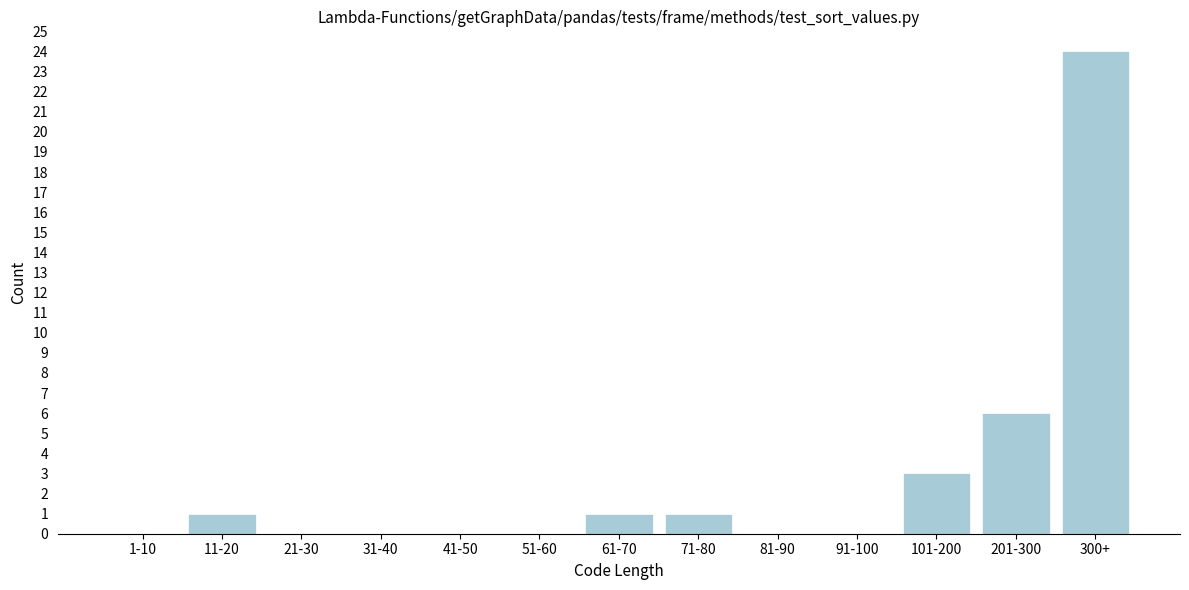

Reading left to right, list all the values displayed in this chart.

1-10=0	11-20=1	21-30=0	31-40=0	41-50=0	51-60=0	61-70=1	71-80=1	81-90=0	91-100=0	101-200=3	201-300=6	300+=24